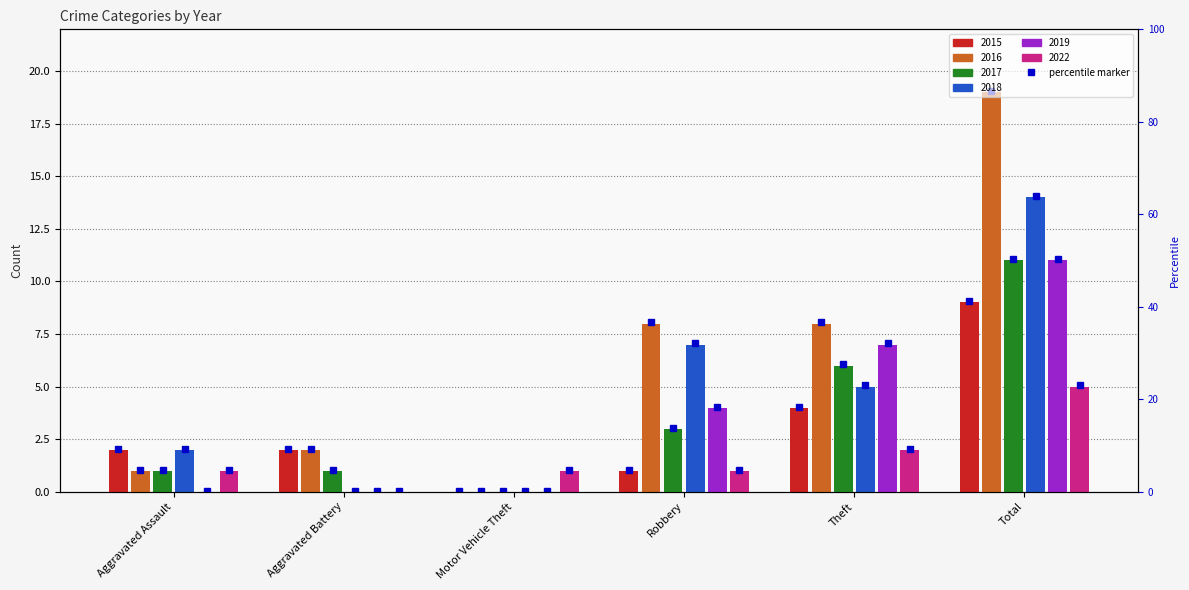

Is it true that 2017 equals 20 at Total?

False